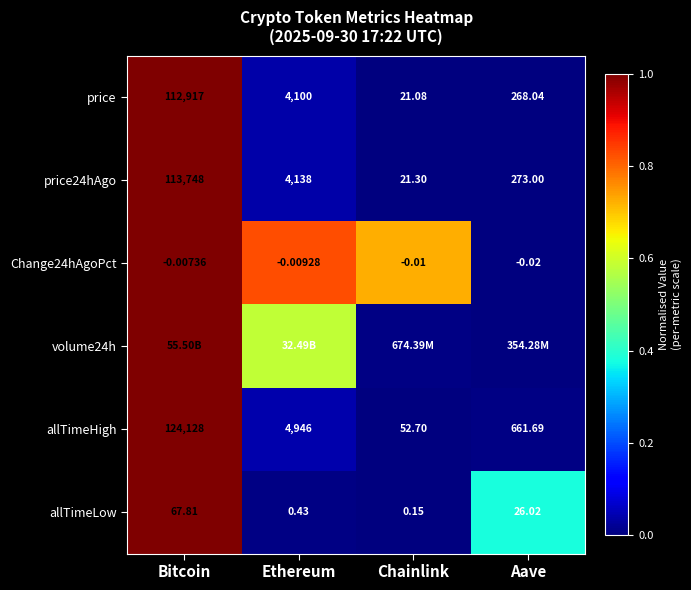

Rank the categories by allTimeHigh value from lowest to highest.

Chainlink, Aave, Ethereum, Bitcoin